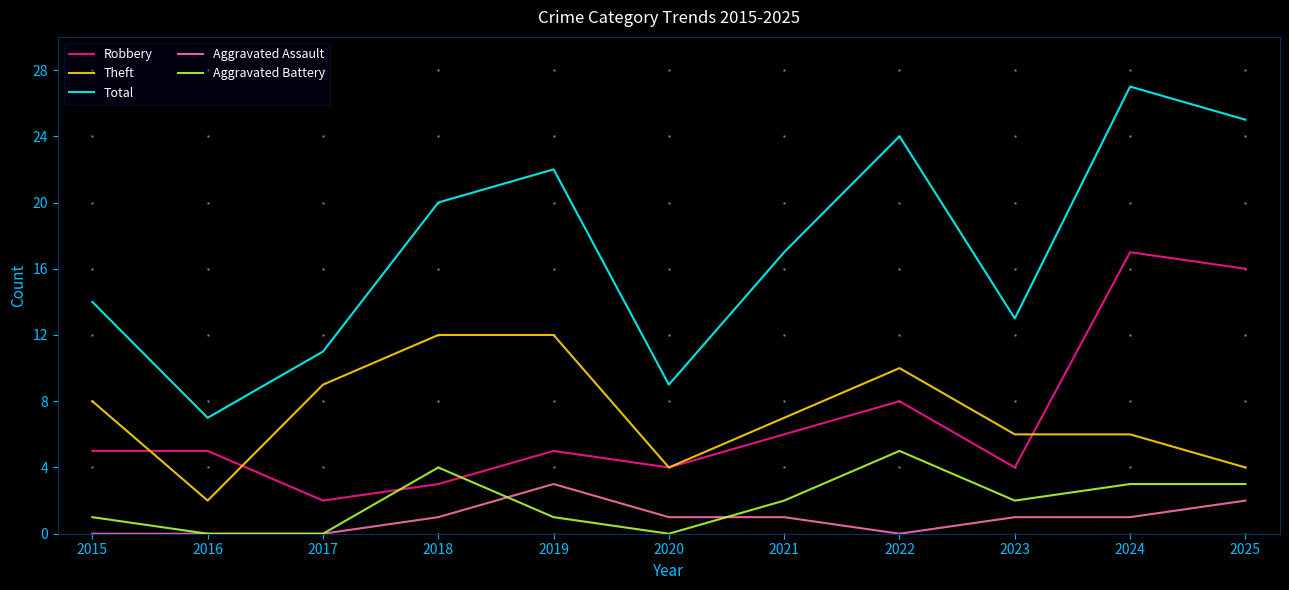

True or false: Robbery and Aggravated Assault cross at least once.

False